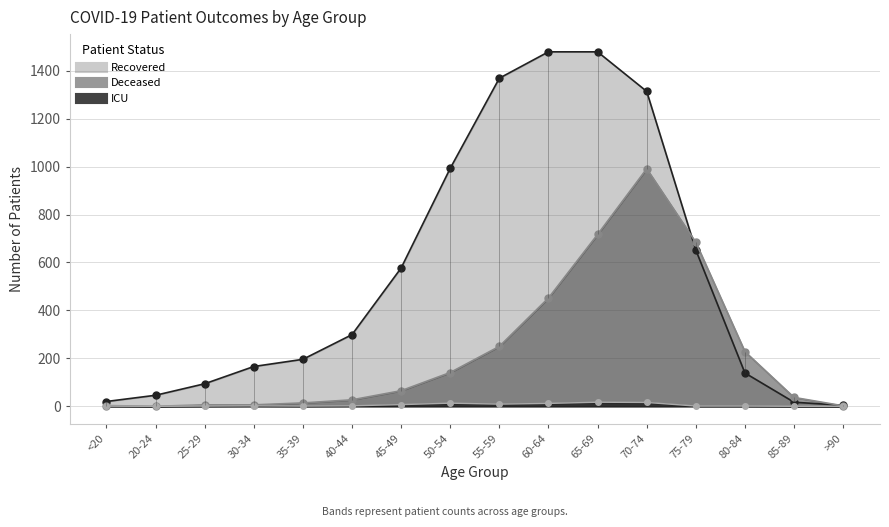

At which category does deceased_patients reach its first local peak?

70-74